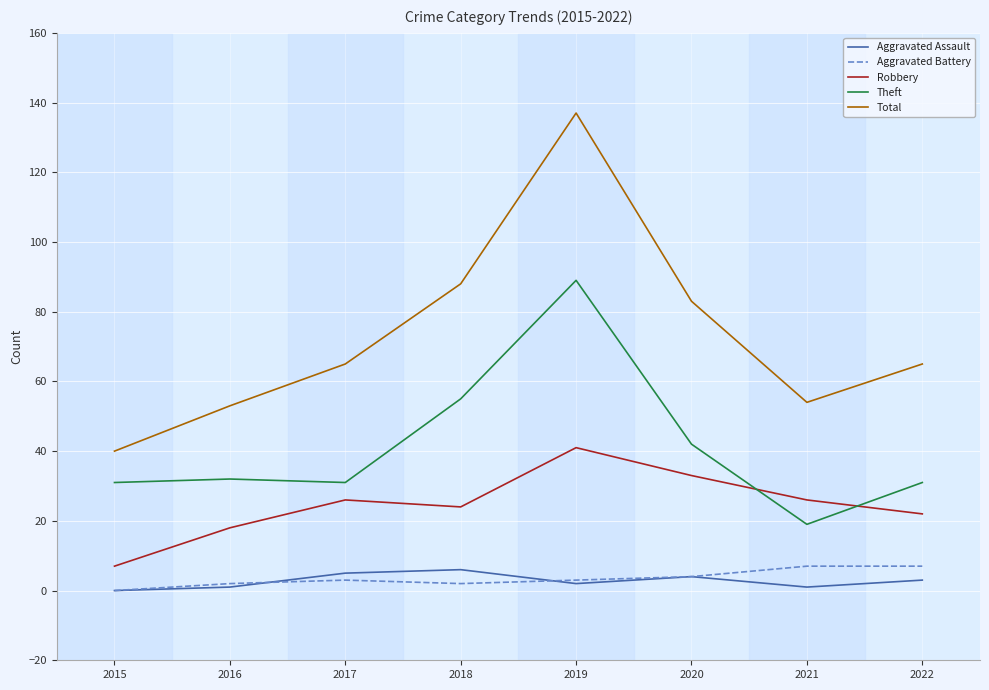

True or false: Aggravated Assault has more than 1 interior local peaks.

True